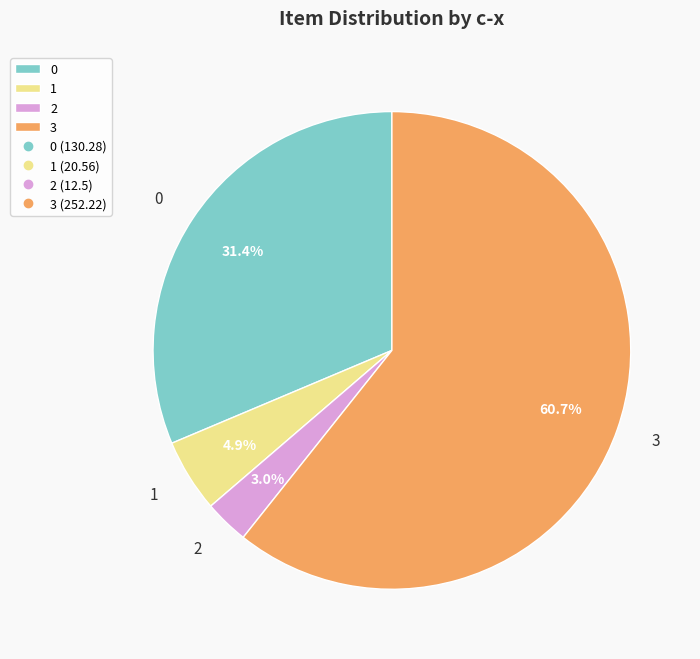

What percentage is the 3 slice, to the nearest percent?

61%